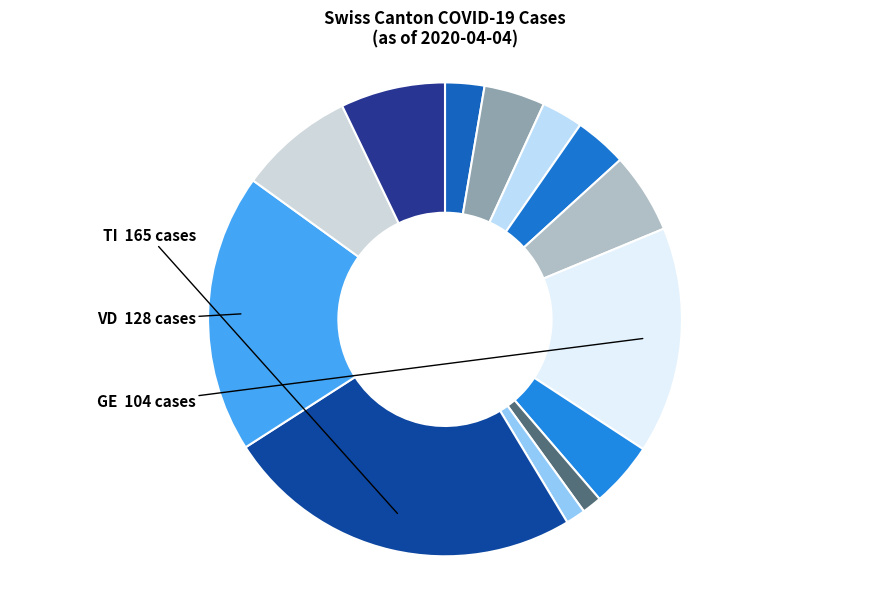

How many slices are in this pie chart?

13